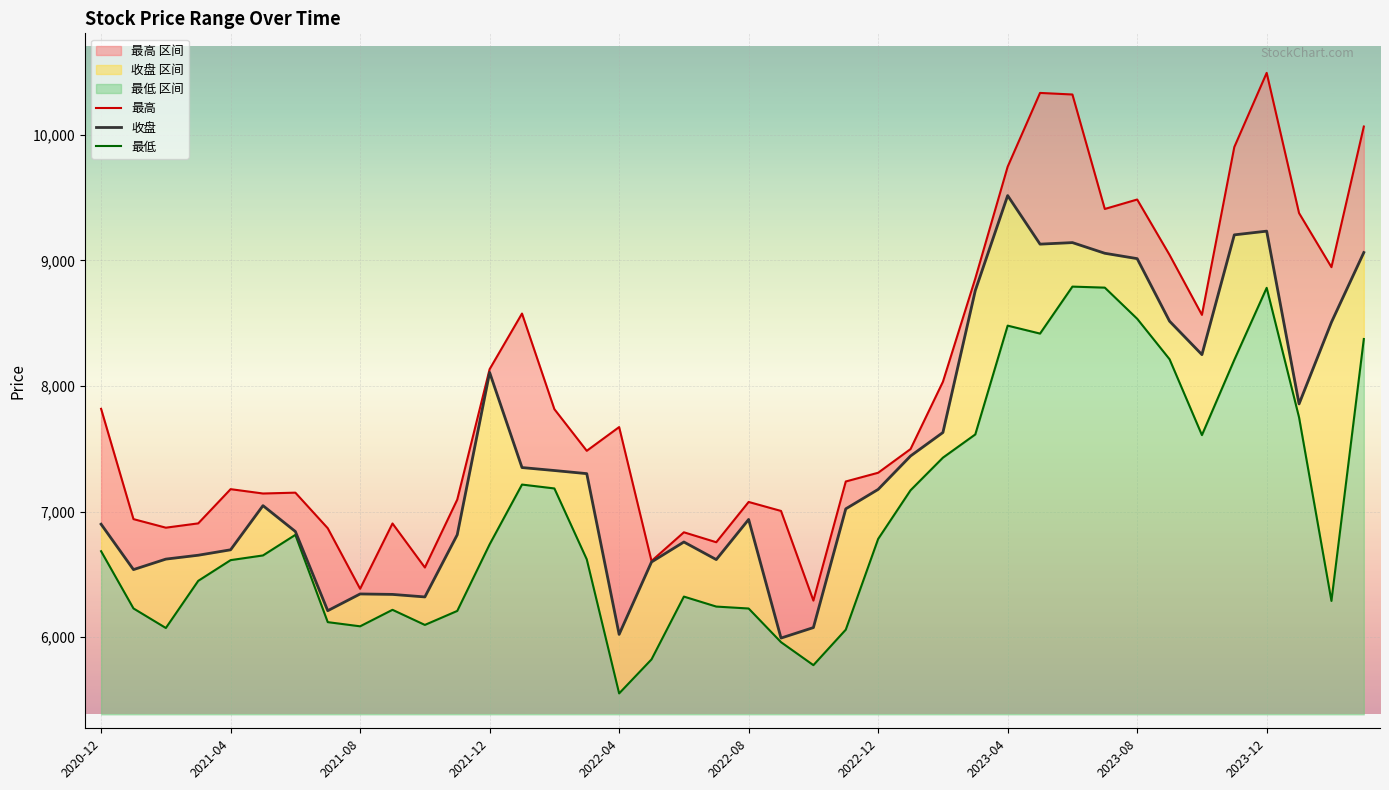

What is the lowest value of the 收盘 series?

5993.8